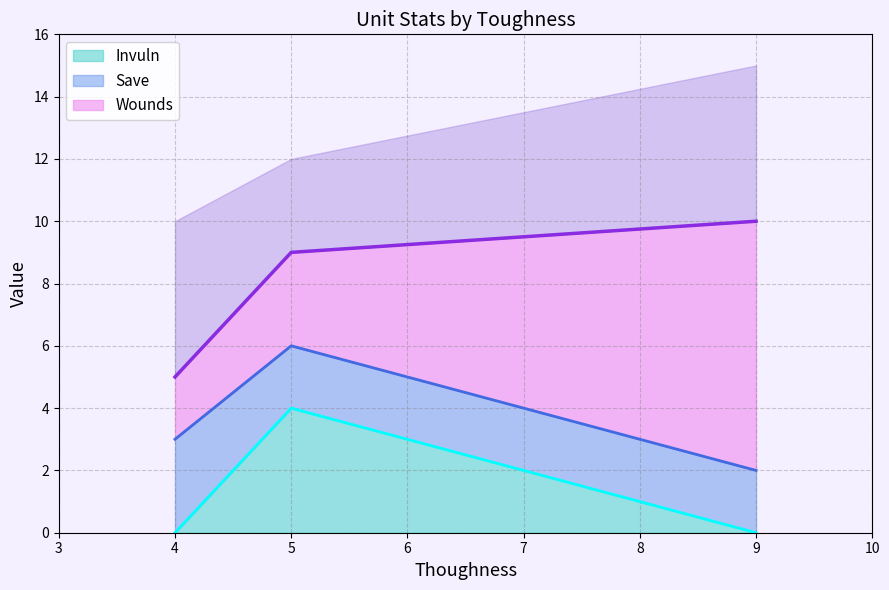

At how many categories does at least one series exceed 4?

3